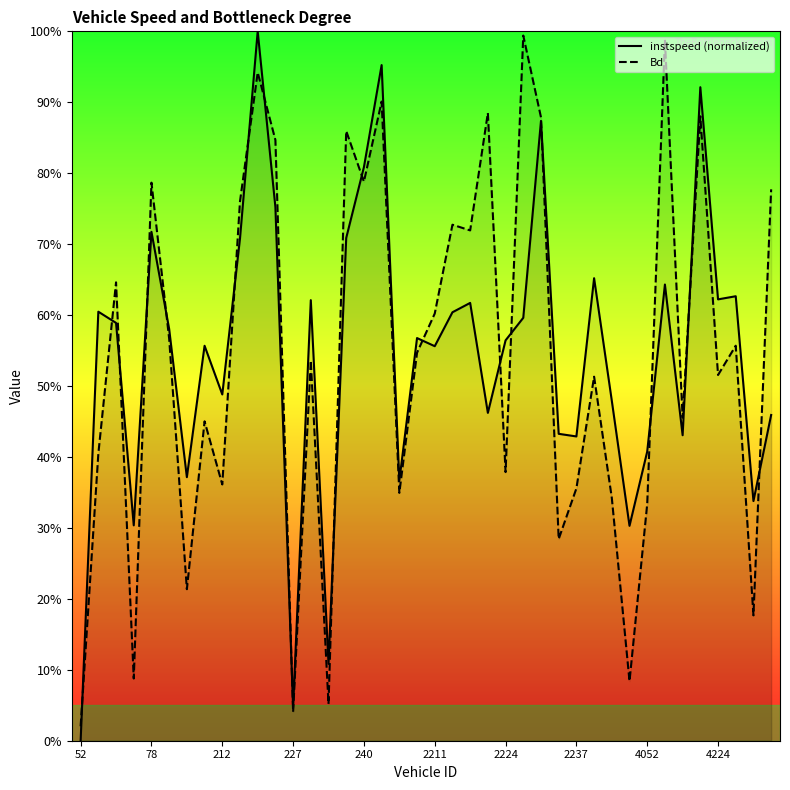

What is the total value across all series at 22?

1.3